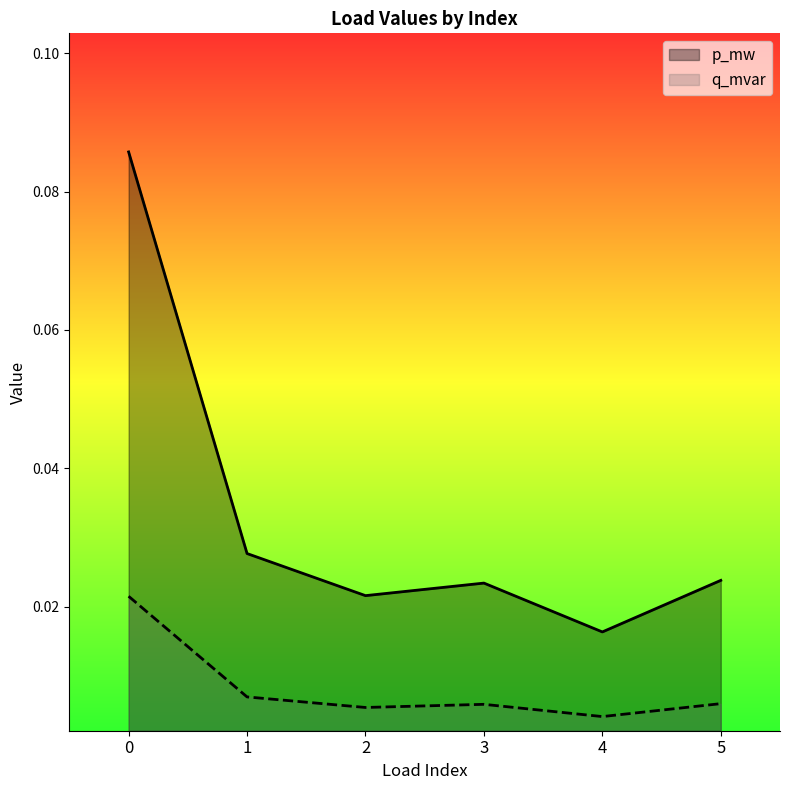

At which category does the chart reach its minimum across all series?

4